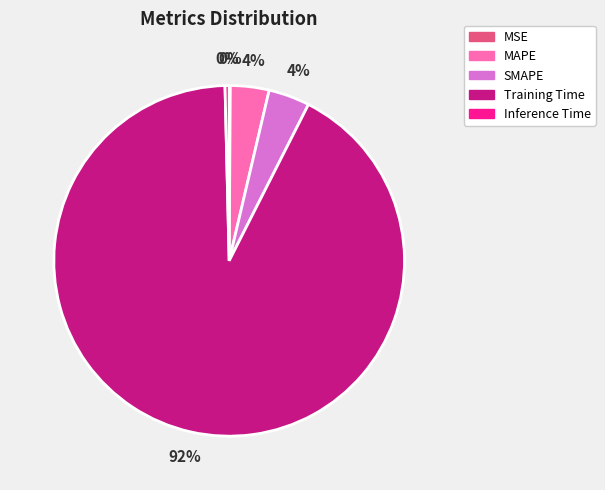

True or false: Training Time accounts for 99% of the total.

False